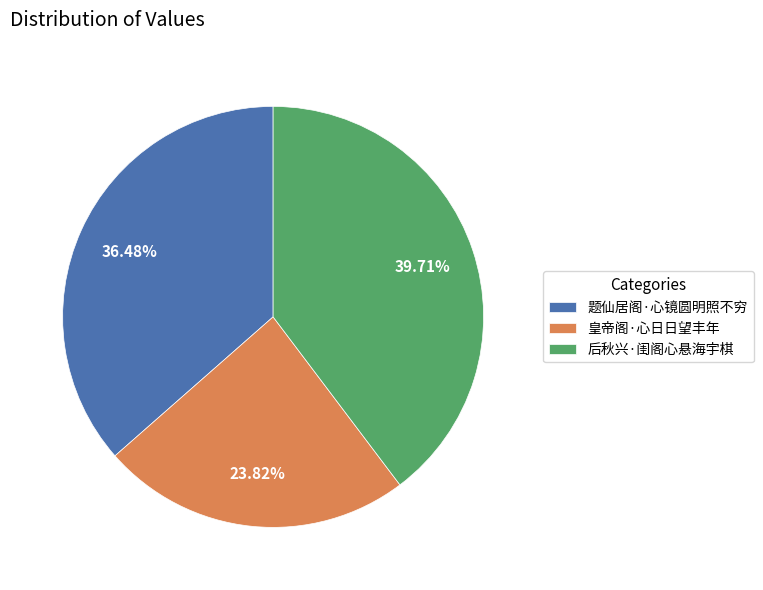

Do 后秋兴·闺阁心悬海宇棋 and 皇帝阁·心日日望丰年 together represent more than half of the pie?

Yes